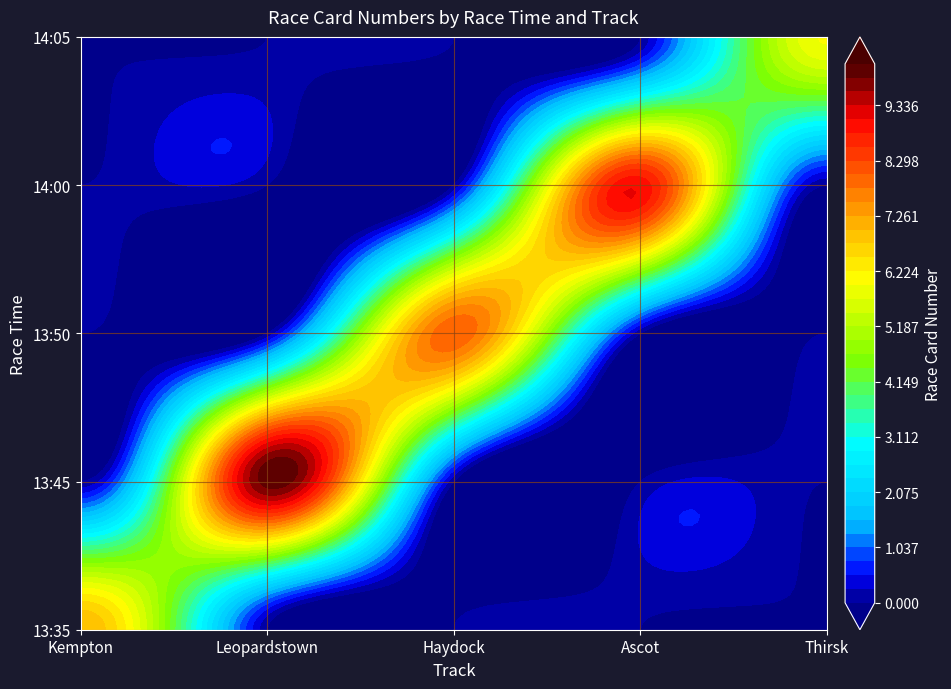

At which label is Thirsk closest to 0?

13:35